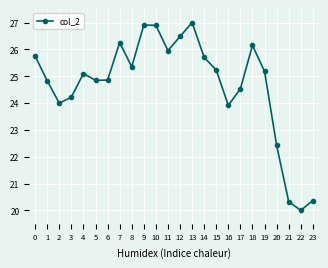

What is the sum of the values at 21 and 22?

40.3